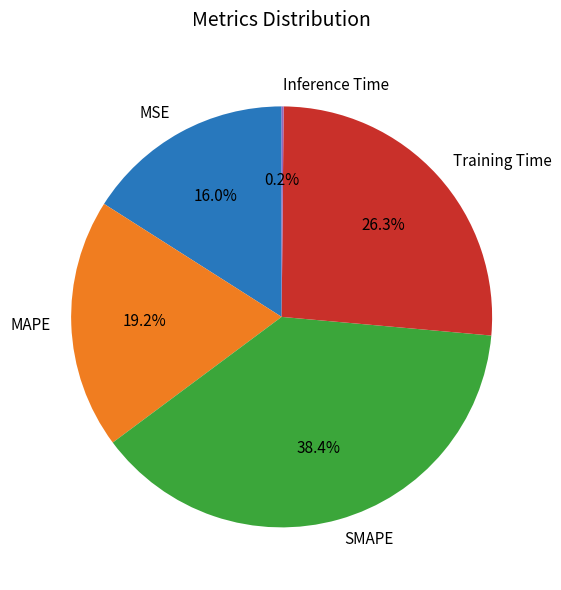

What percentage is the Training Time slice, to the nearest percent?

26%